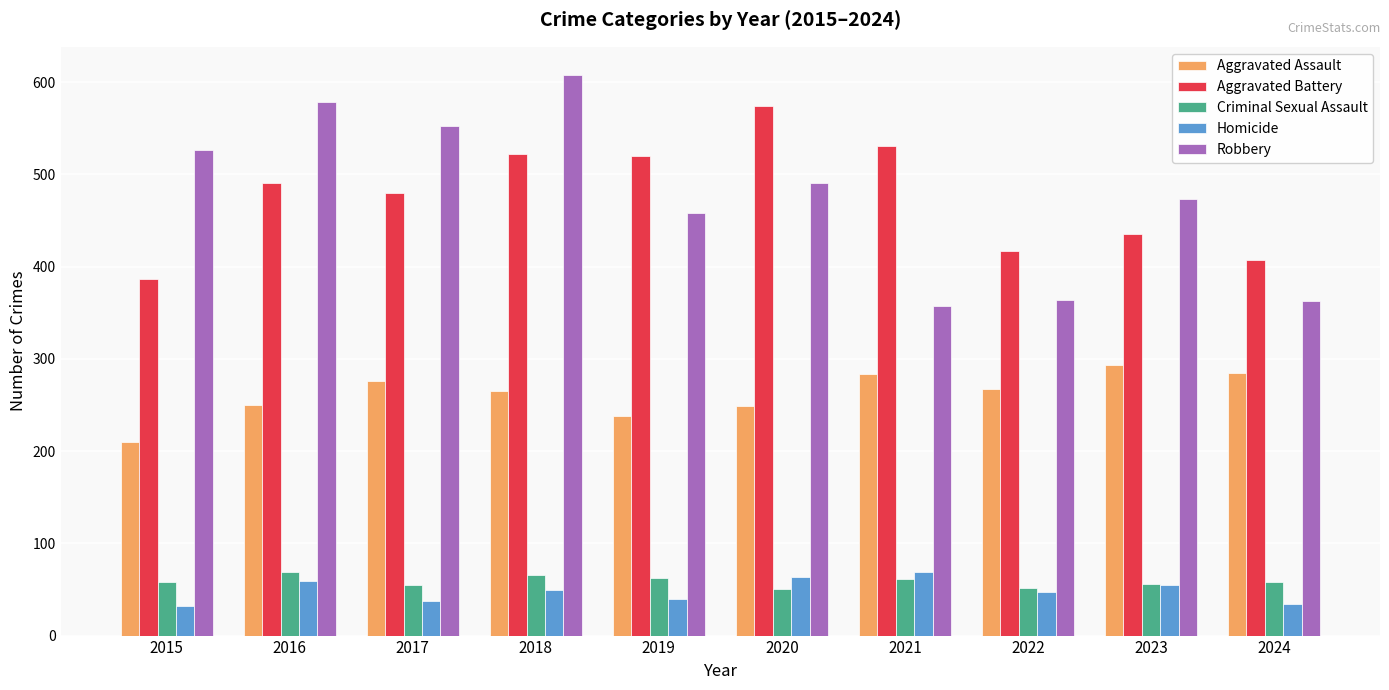

What is the value of the Robbery bar at the 2nd from the left?

579